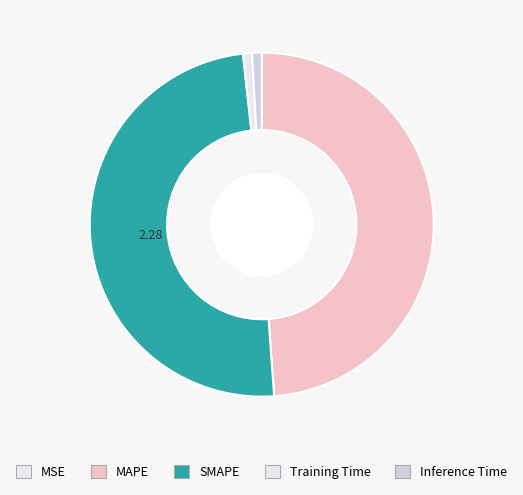

Count the number of slices in the pie.

5